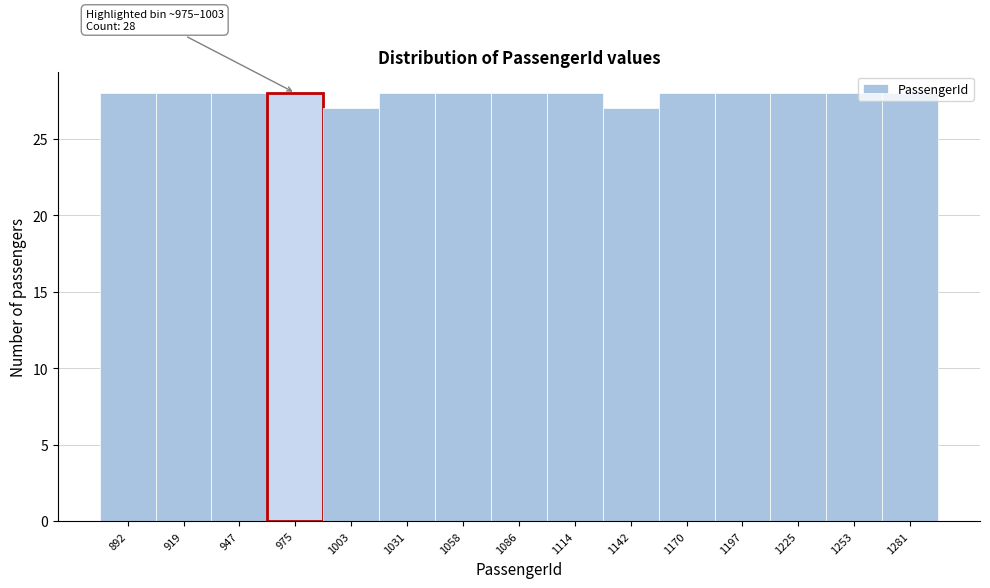

What is the minimum value shown in the chart?

27